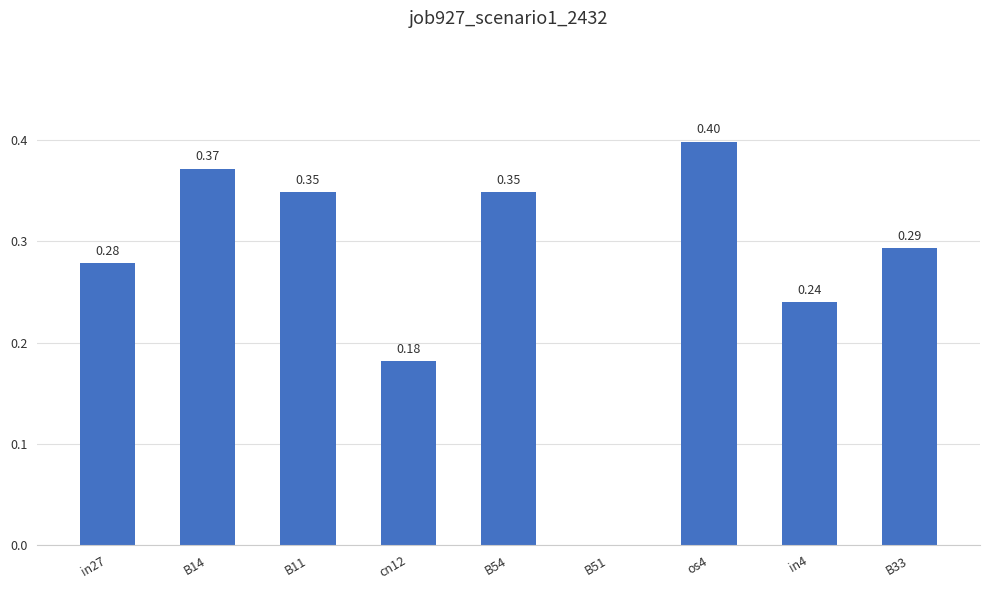

What is the sum of all values?

2.5